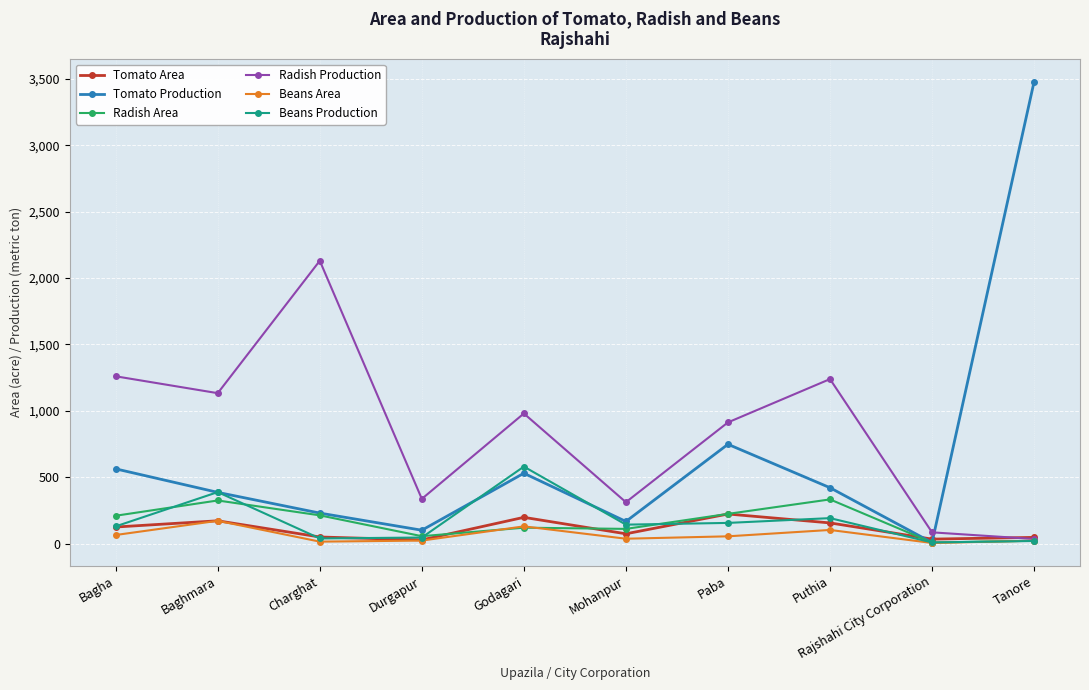

At which category is the sum across all series the highest?

Tanore